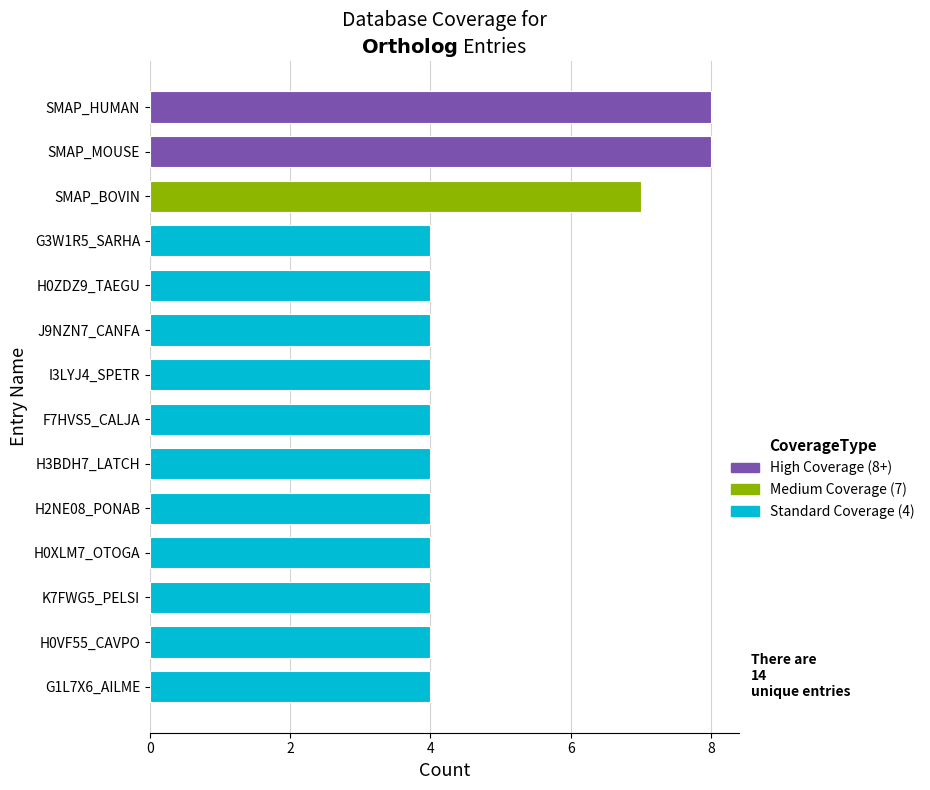

What is the change in value from SMAP_HUMAN to I3LYJ4_SPETR?

-4